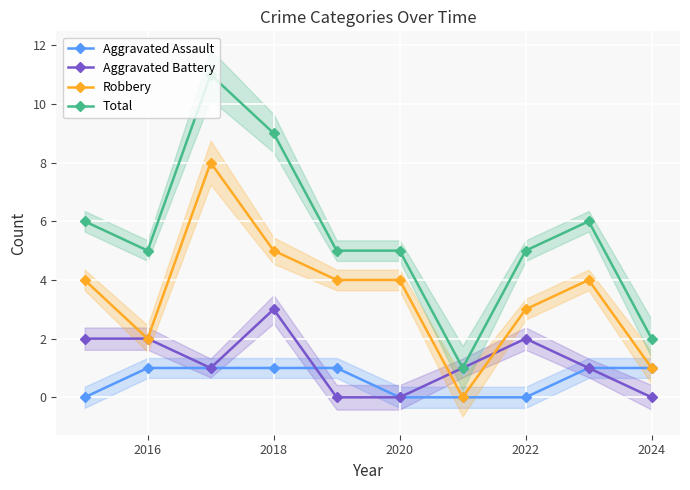

Is the value of Aggravated Battery at 2018 greater than the value of Total at 2018?

No